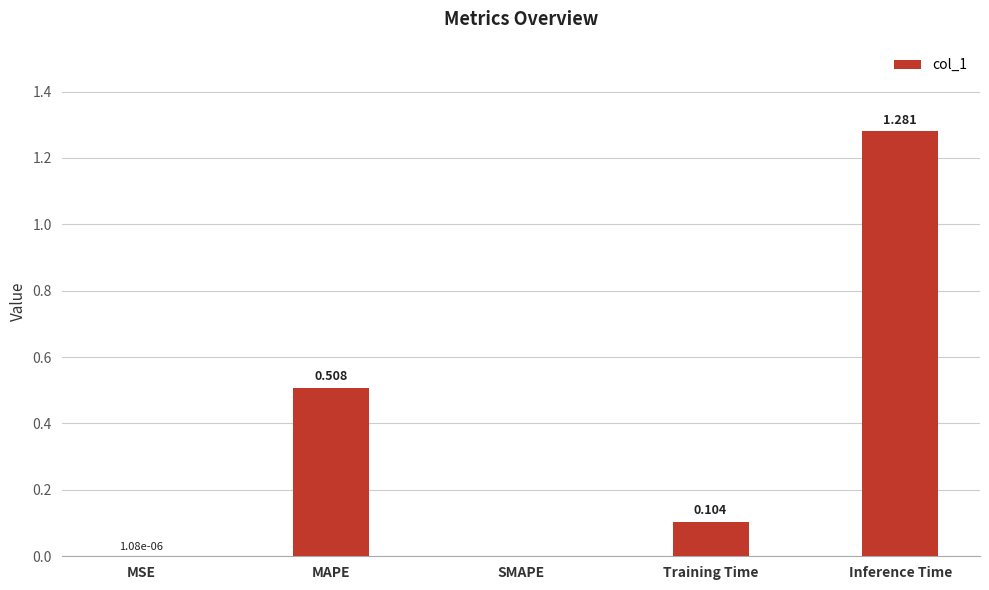

Are the bars grouped side by side (vs. stacked)?

No